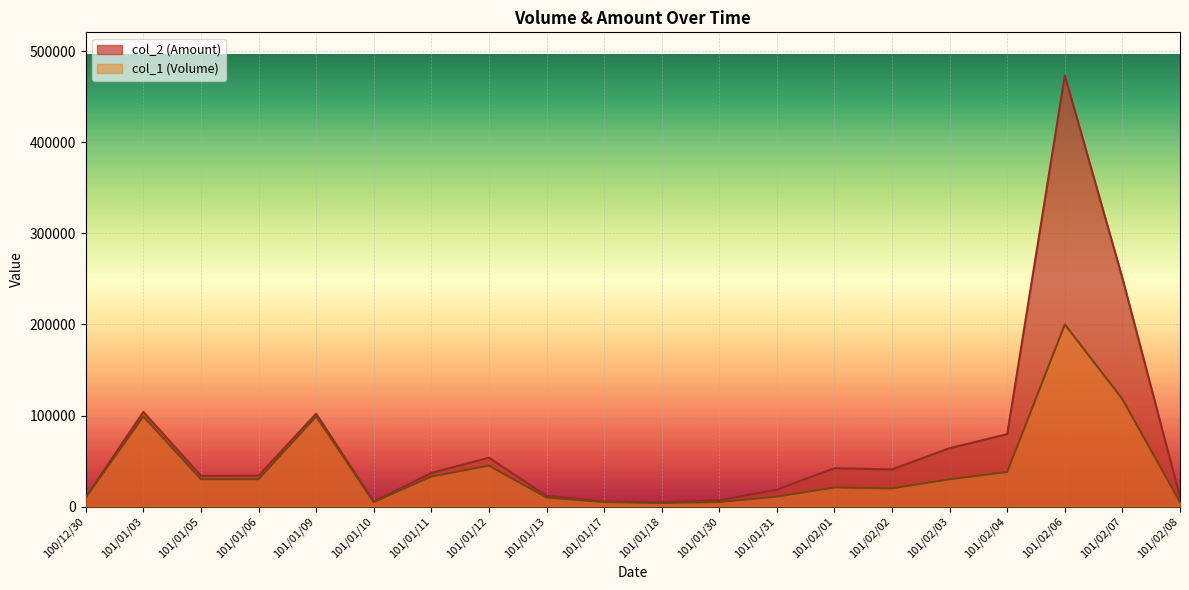

At which category does the chart reach its peak across all series?

101/02/06